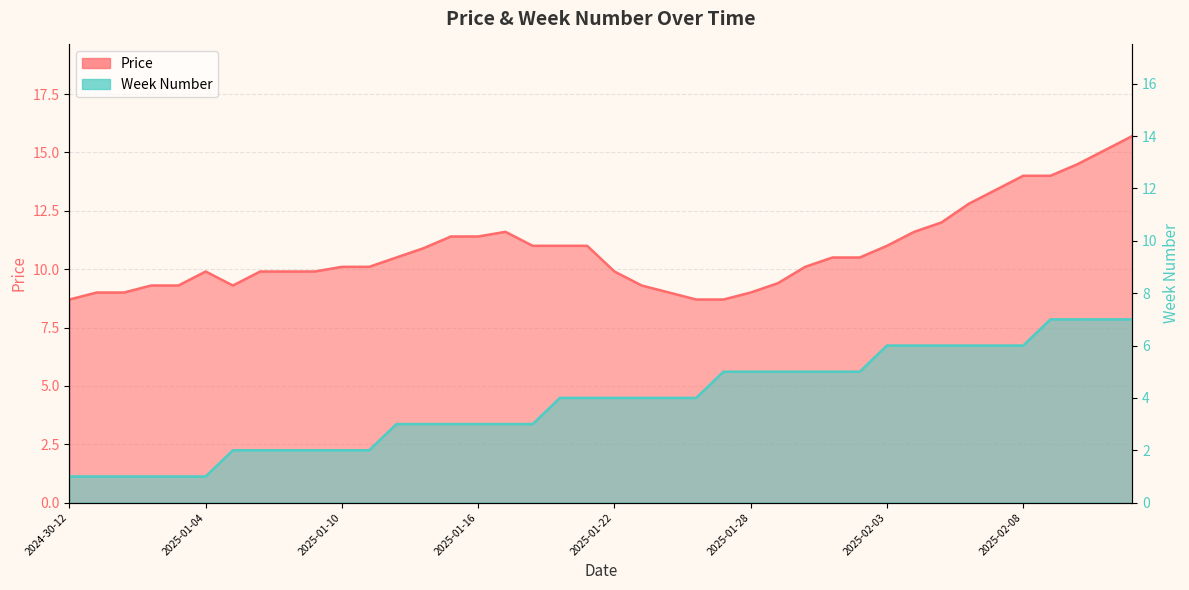

What is the approximate value of Week Number at 2025-01-22?

4.0